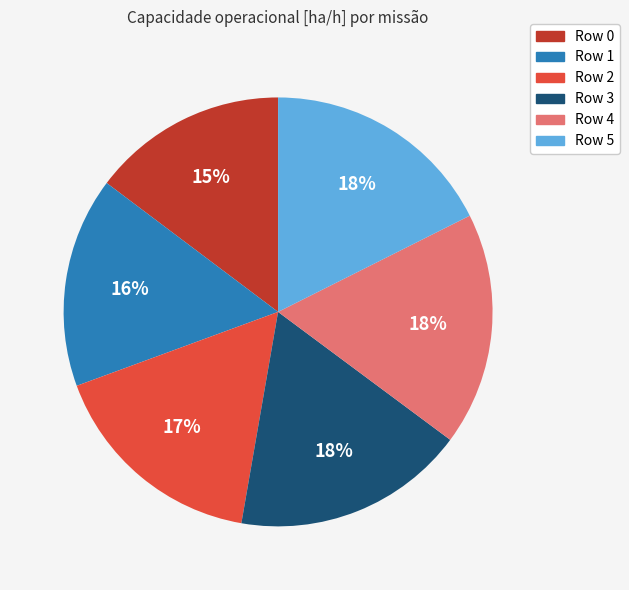

Do Row 0 and Row 4 together represent more than half of the pie?

No